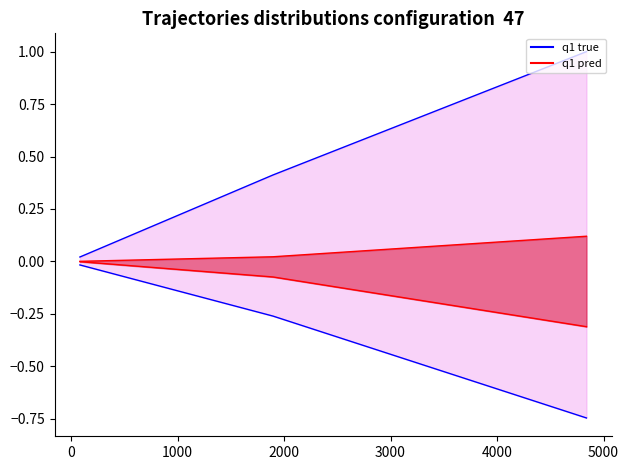

Which has a higher value, 0 or 1000?

1000